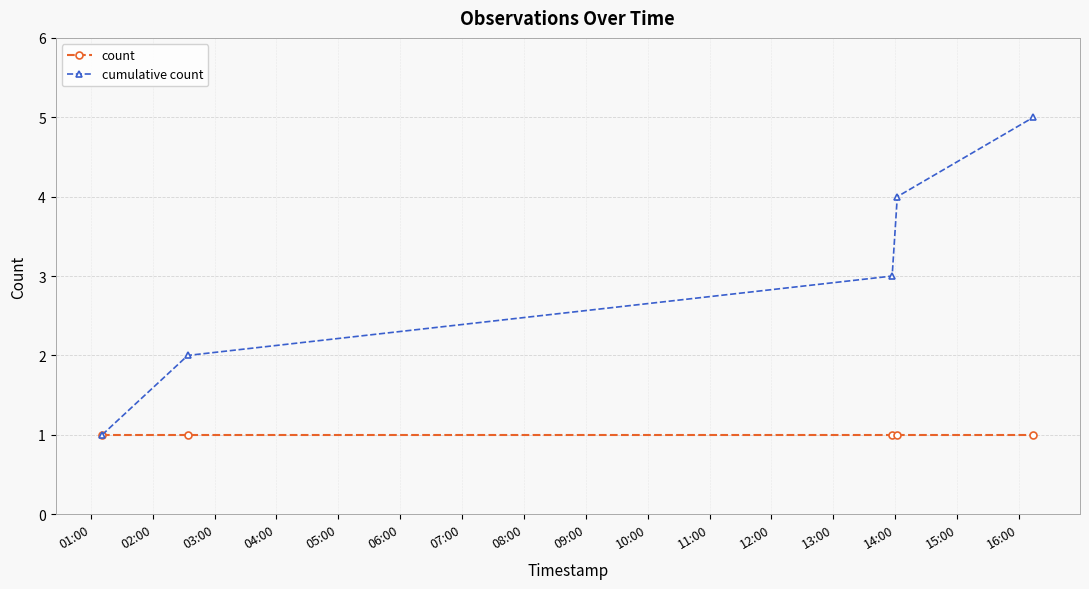

Rank the series by their maximum value, from lowest to highest.

count, cumulative count